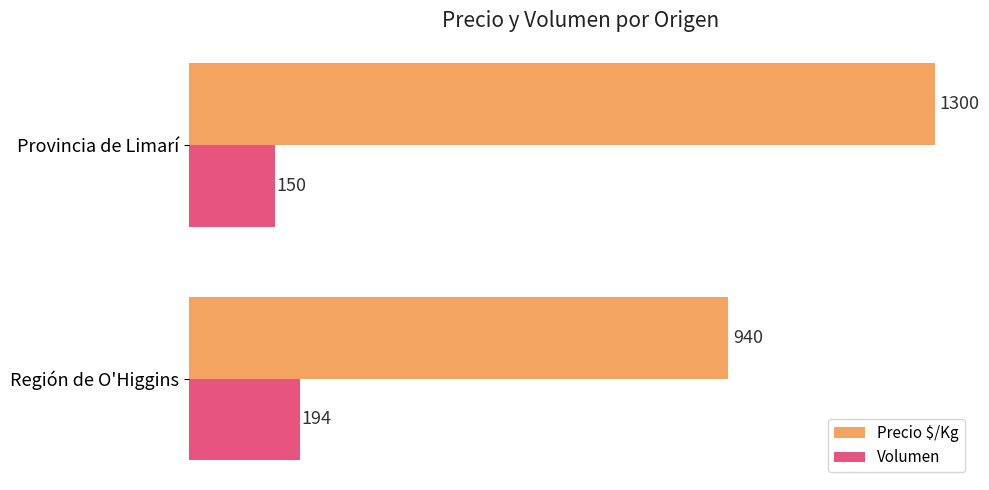

What is the difference between the maximum and minimum values in the Precio $/Kg series?

360